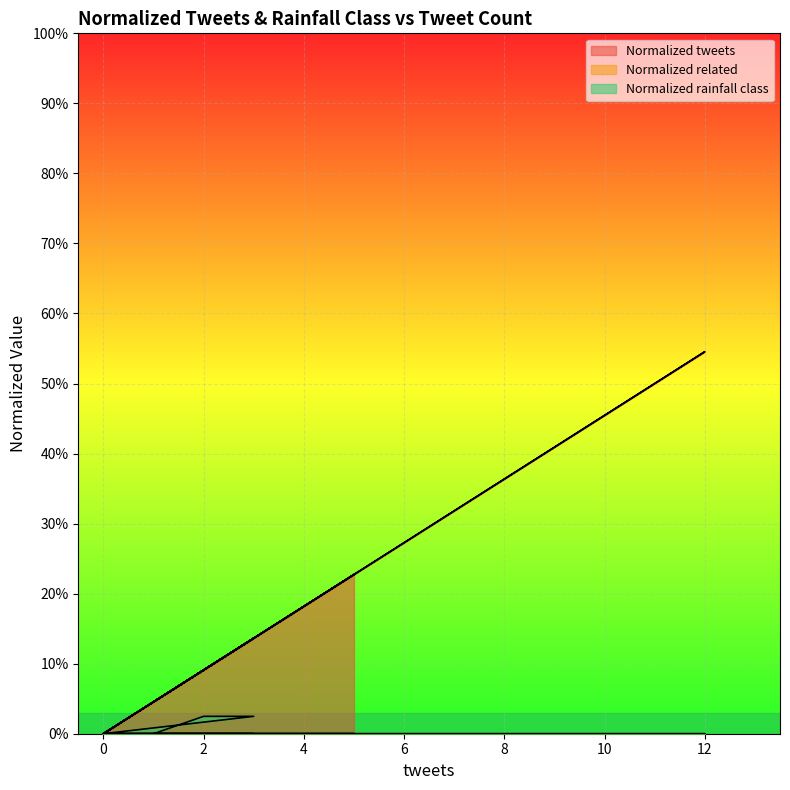

The Normalized tweets series shows 0.3 at 0. True or false?

False